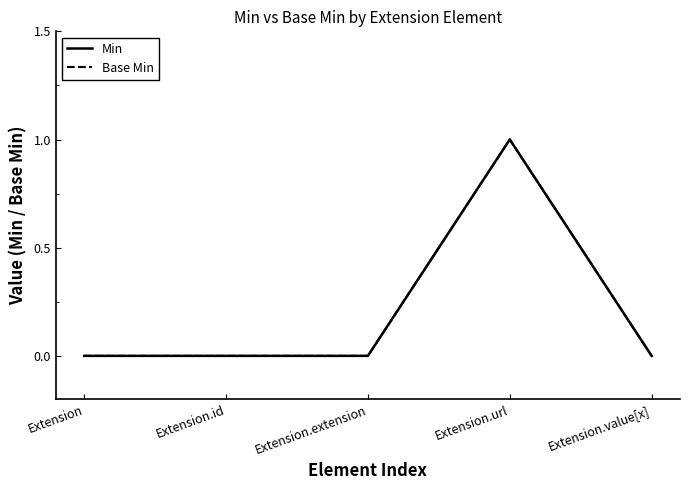

Does the chart have visible grid lines?

No